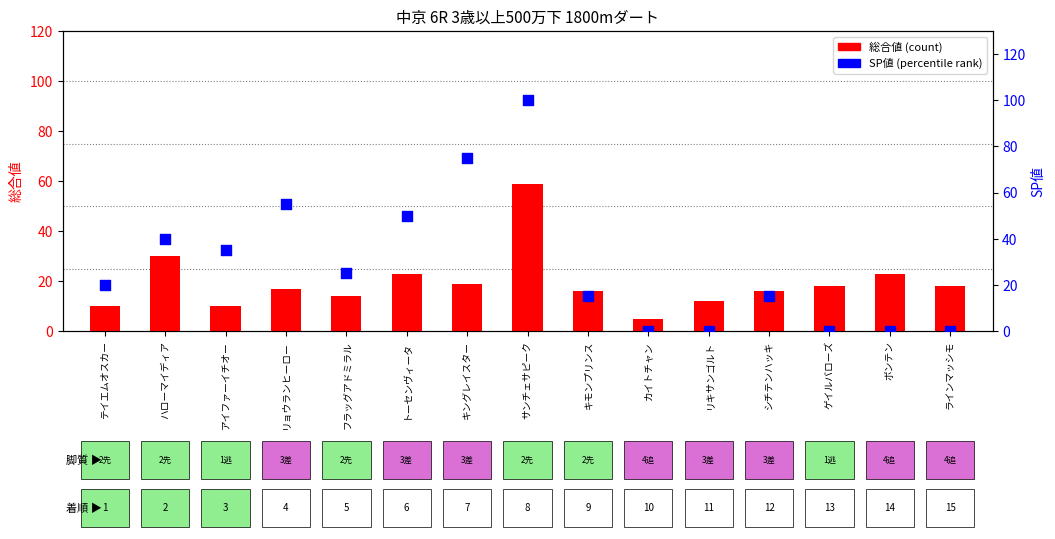

Which series has the widest spread of Y values?

SP値